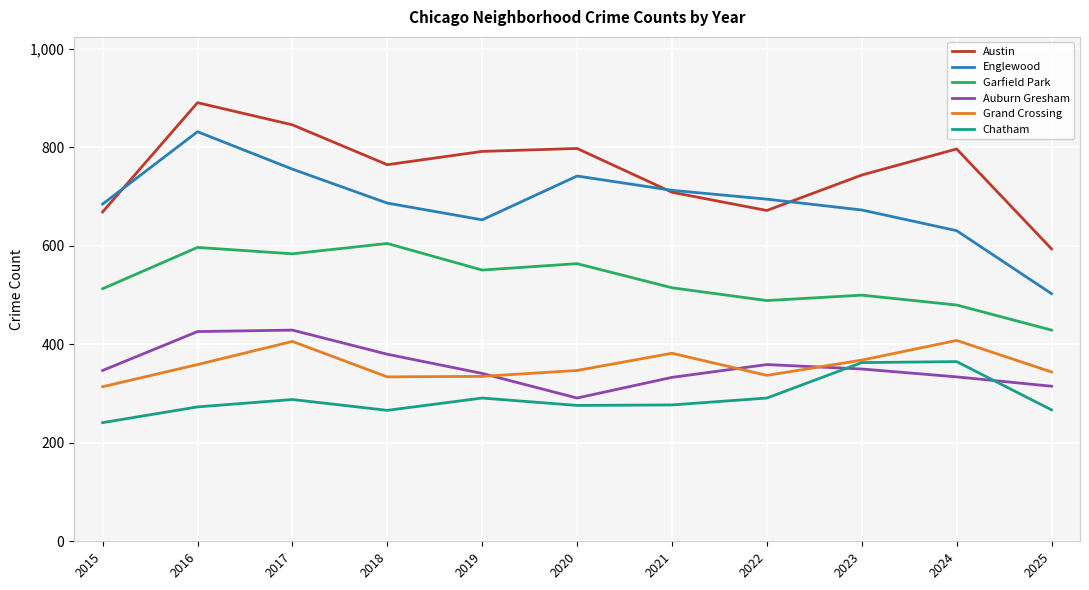

Which series has the largest range (max minus min)?

Englewood